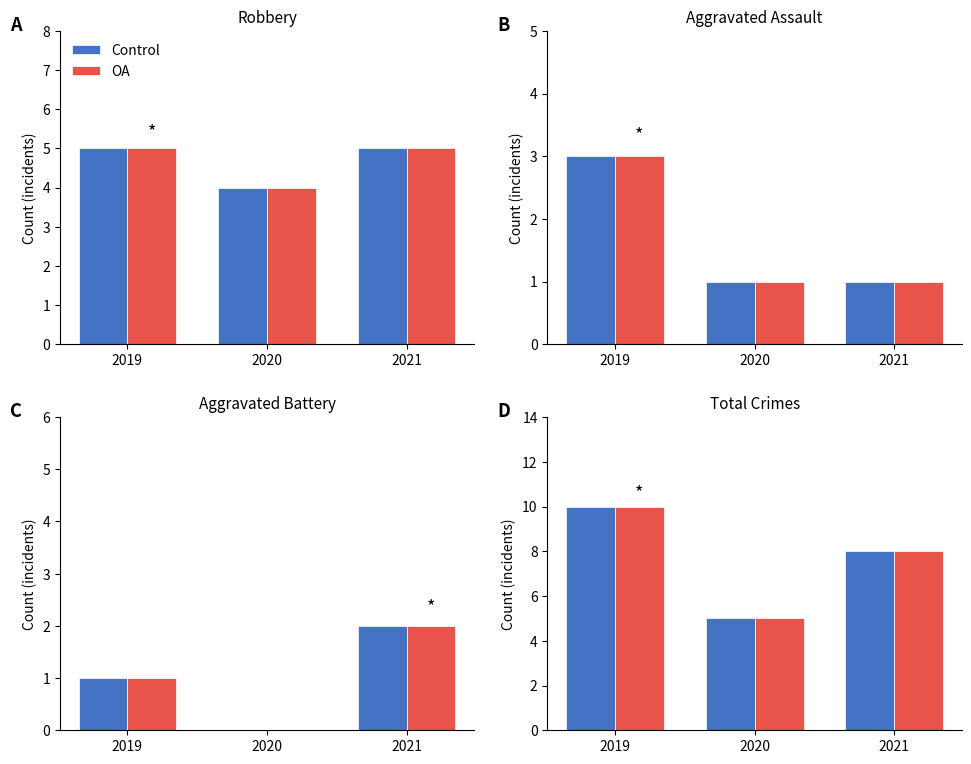

Reading left to right, what are all the values shown in this chart?

Control: 10	5	8
OA: 10	5	8